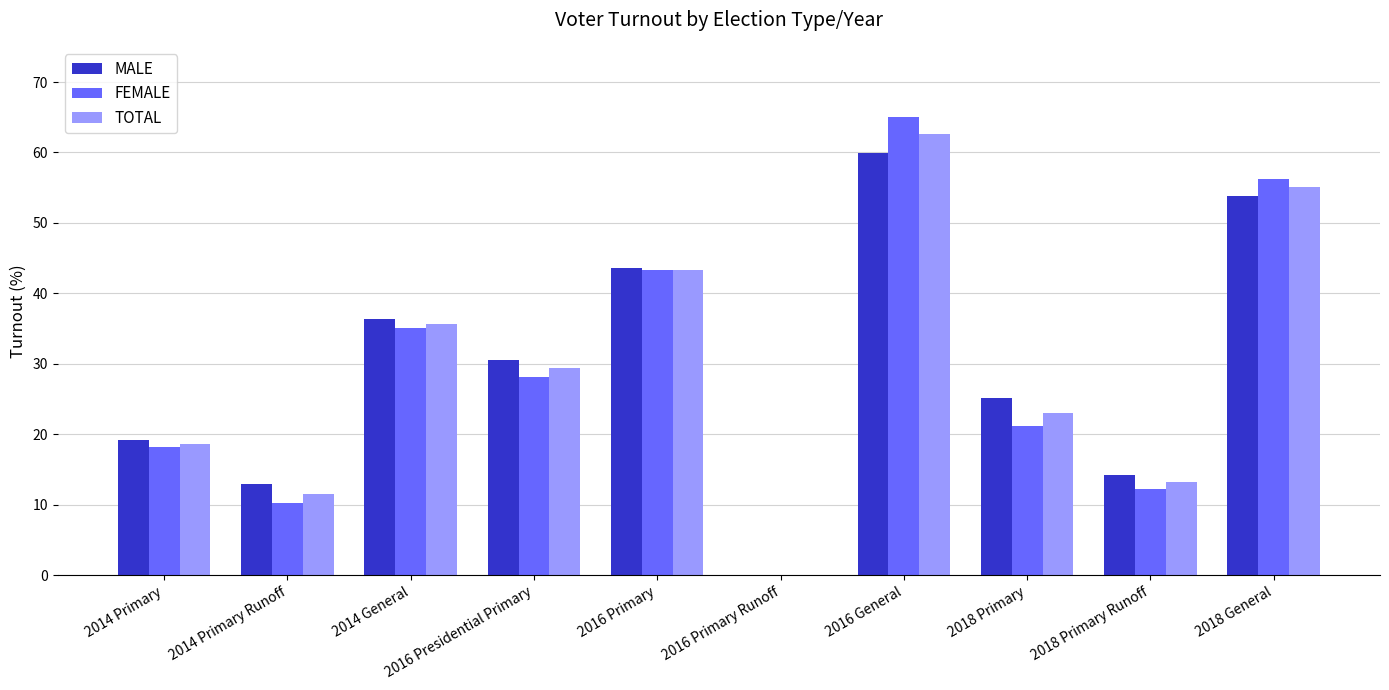

At which category is the sum across all series the highest?

2016 General